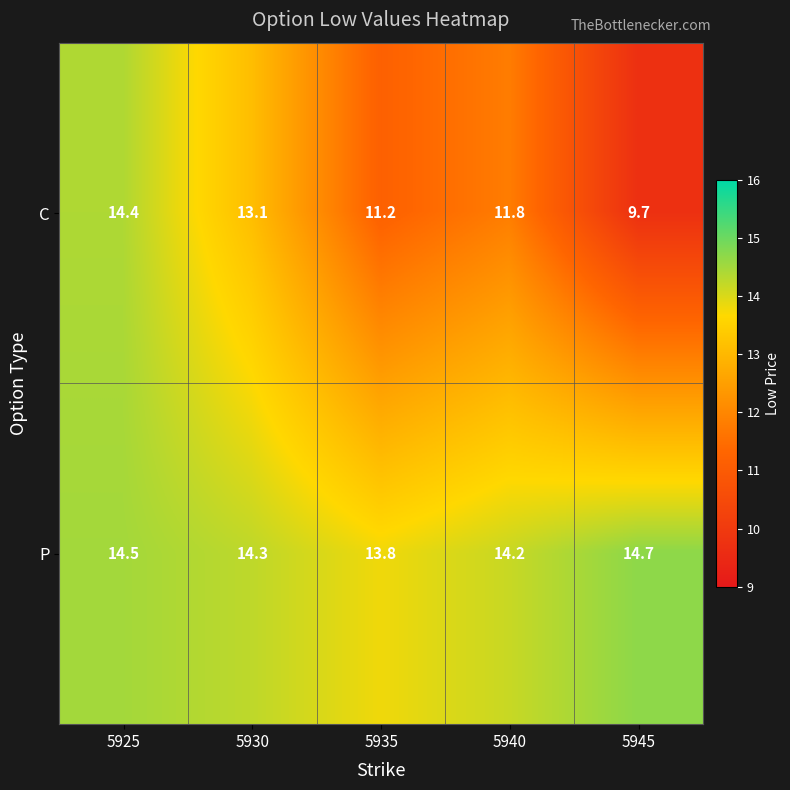

Which series has the widest spread of values?

C